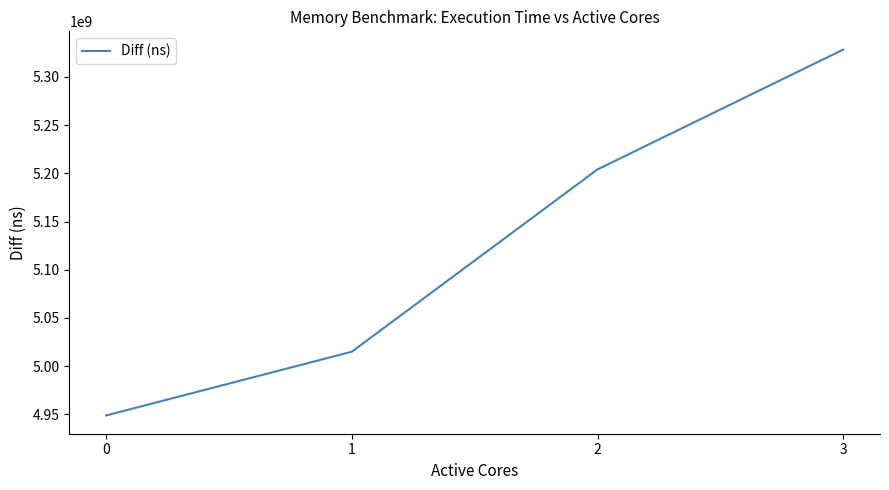

What value does the data have at 3?

5328235433